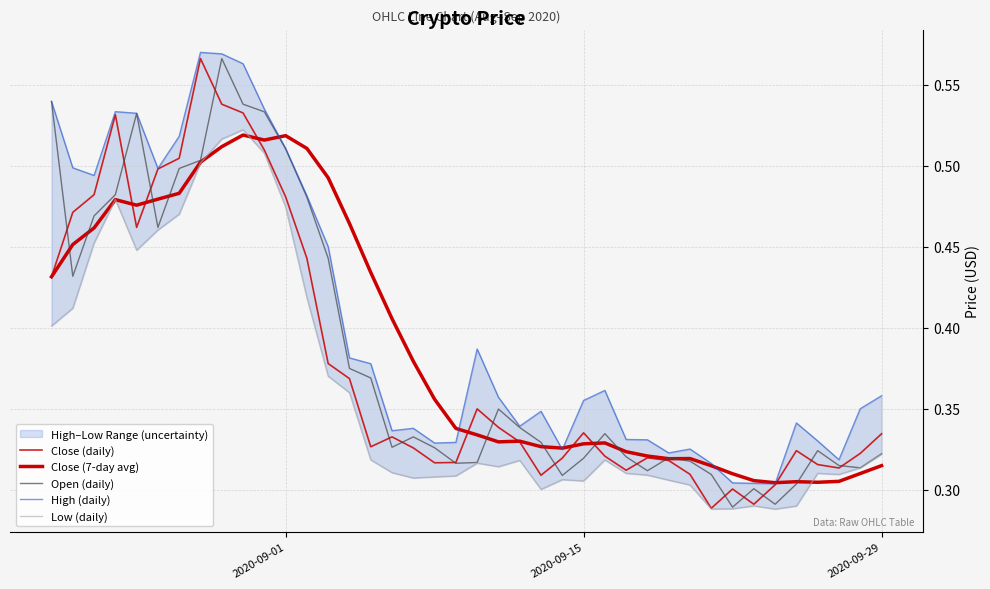

Reading left to right, extract all data points from this chart.

Close (daily): 0.4	0.5	0.5	0.5	0.5	0.5	0.5	0.6	0.5	0.5	0.5	0.5	0.4	0.4	0.4	0.3	0.3	0.3	0.3	0.3	0.3	0.3	0.3	0.3	0.3	0.3	0.3	0.3	0.3	0.3	0.3	0.3	0.3	0.3	0.3	0.3	0.3	0.3	0.3	0.3
Close (7-day avg): 0.4	0.5	0.5	0.5	0.5	0.5	0.5	0.5	0.5	0.5	0.5	0.5	0.5	0.5	0.5	0.4	0.4	0.4	0.4	0.3	0.3	0.3	0.3	0.3	0.3	0.3	0.3	0.3	0.3	0.3	0.3	0.3	0.3	0.3	0.3	0.3	0.3	0.3	0.3	0.3
Open (daily): 0.5	0.4	0.5	0.5	0.5	0.5	0.5	0.5	0.6	0.5	0.5	0.5	0.5	0.4	0.4	0.4	0.3	0.3	0.3	0.3	0.3	0.3	0.3	0.3	0.3	0.3	0.3	0.3	0.3	0.3	0.3	0.3	0.3	0.3	0.3	0.3	0.3	0.3	0.3	0.3
High (daily): 0.5	0.5	0.5	0.5	0.5	0.5	0.5	0.6	0.6	0.6	0.5	0.5	0.5	0.5	0.4	0.4	0.3	0.3	0.3	0.3	0.4	0.4	0.3	0.3	0.3	0.4	0.4	0.3	0.3	0.3	0.3	0.3	0.3	0.3	0.3	0.3	0.3	0.3	0.3	0.4
Low (daily): 0.4	0.4	0.5	0.5	0.4	0.5	0.5	0.5	0.5	0.5	0.5	0.5	0.4	0.4	0.4	0.3	0.3	0.3	0.3	0.3	0.3	0.3	0.3	0.3	0.3	0.3	0.3	0.3	0.3	0.3	0.3	0.3	0.3	0.3	0.3	0.3	0.3	0.3	0.3	0.3